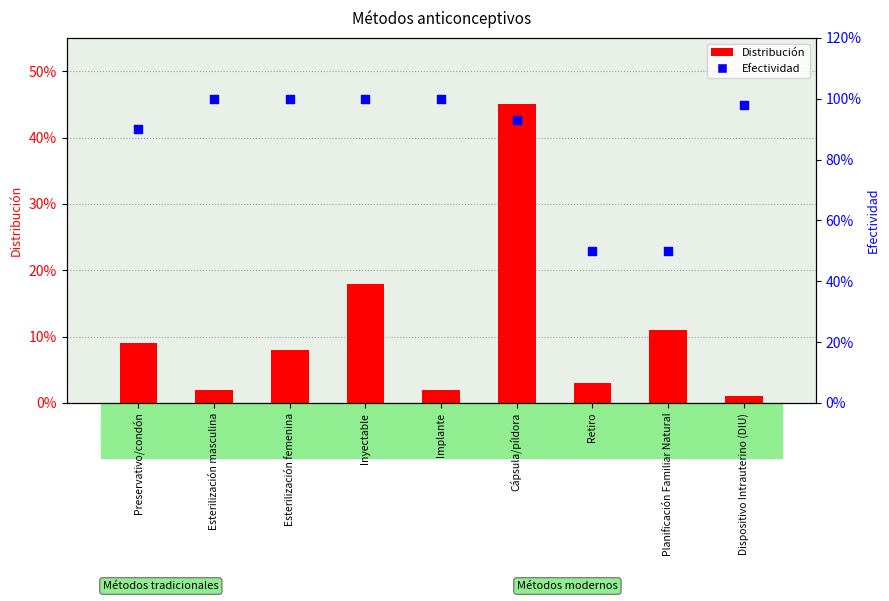

Which series has the largest total across all categories?

Efectividad